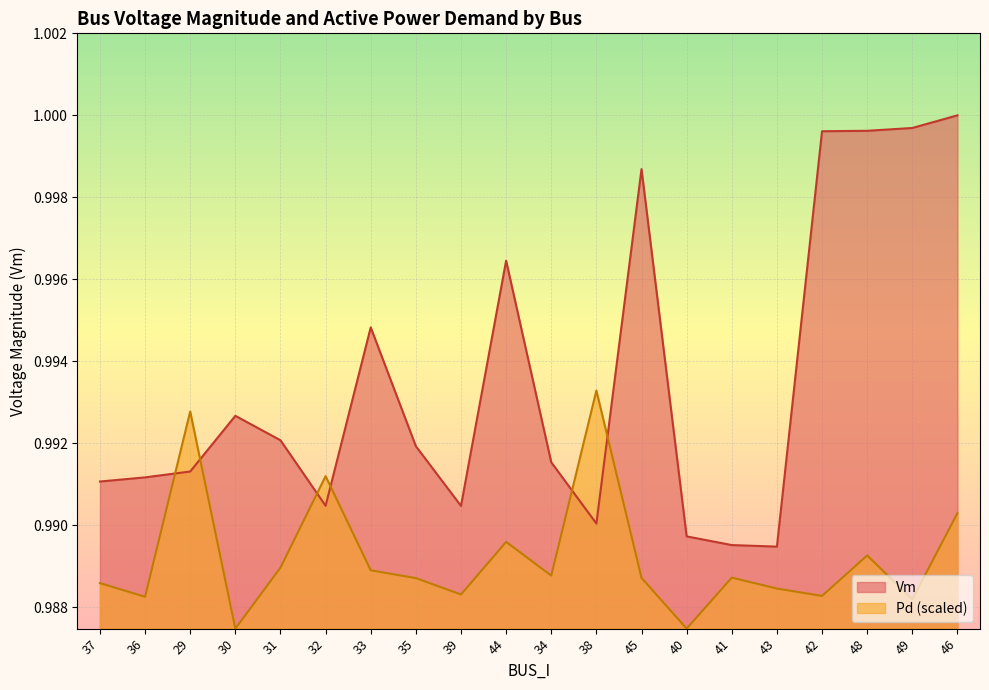

Reading right to left, list all the values displayed in this chart.

Vm: 46=1.0	49=1.0	48=1.0	42=1.0	43=1.0	41=1.0	40=1.0	45=1.0	38=1.0	34=1.0	44=1.0	39=1.0	35=1.0	33=1.0	32=1.0	31=1.0	30=1.0	29=1.0	36=1.0	37=1.0
Pd: 46=1.0	49=1.0	48=1.0	42=1.0	43=1.0	41=1.0	40=1.0	45=1.0	38=1.0	34=1.0	44=1.0	39=1.0	35=1.0	33=1.0	32=1.0	31=1.0	30=1.0	29=1.0	36=1.0	37=1.0